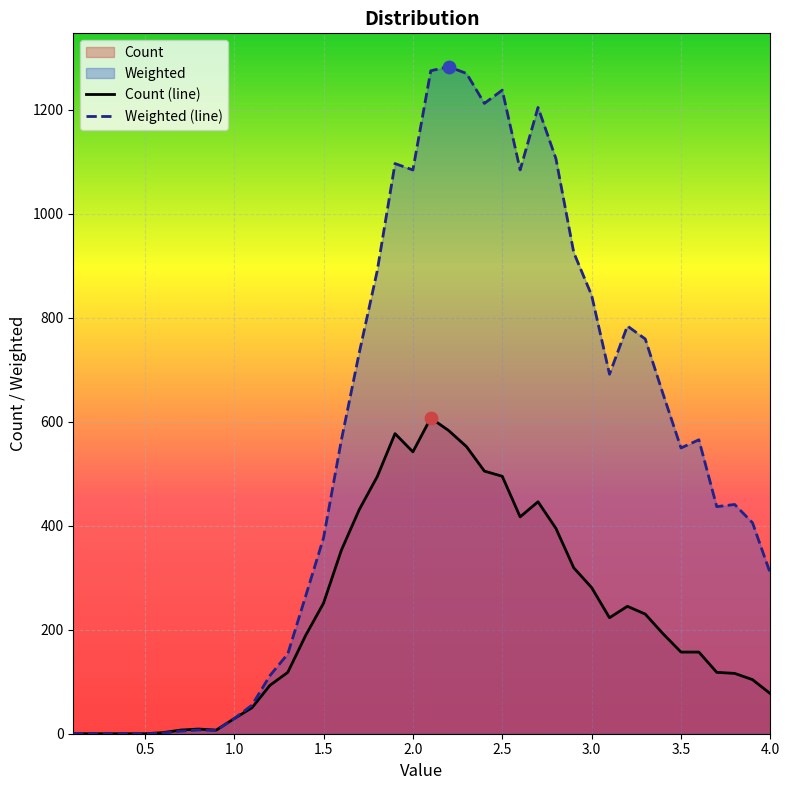

Which series has the largest total across all categories?

Weighted (line)